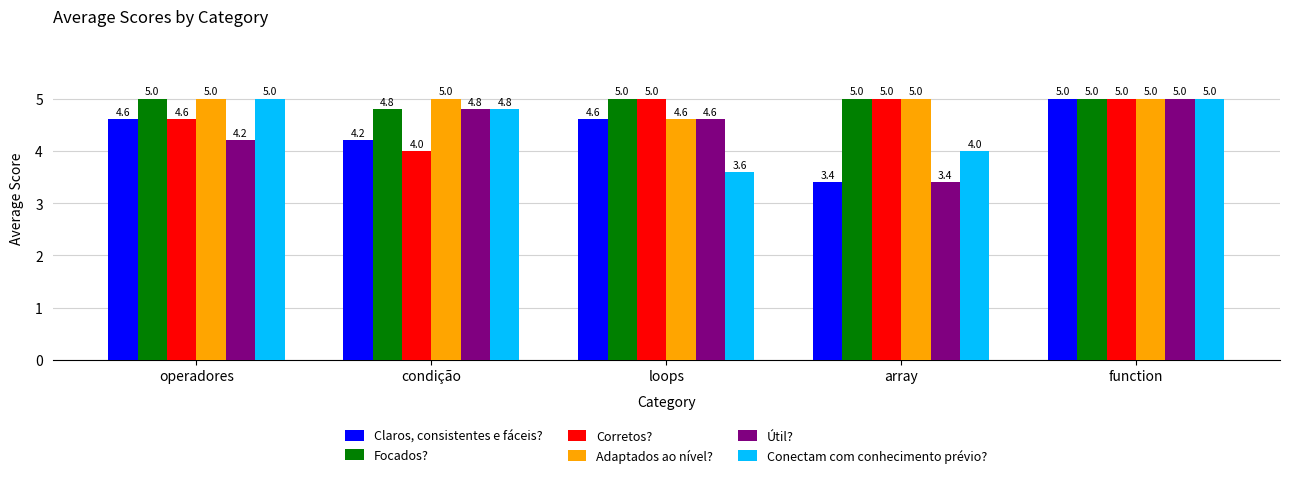

What is the lowest value of the Adaptados ao nível? series?

4.6